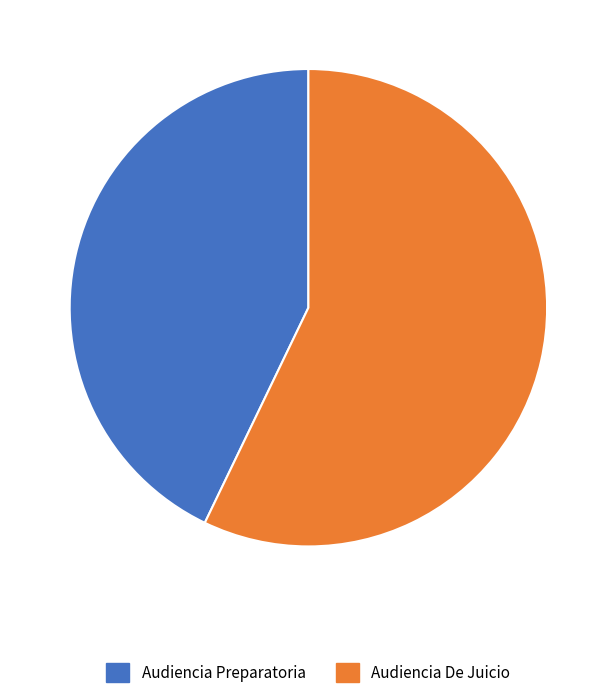

Rank the categories by value from highest to lowest.

Audiencia De Juicio, Audiencia Preparatoria